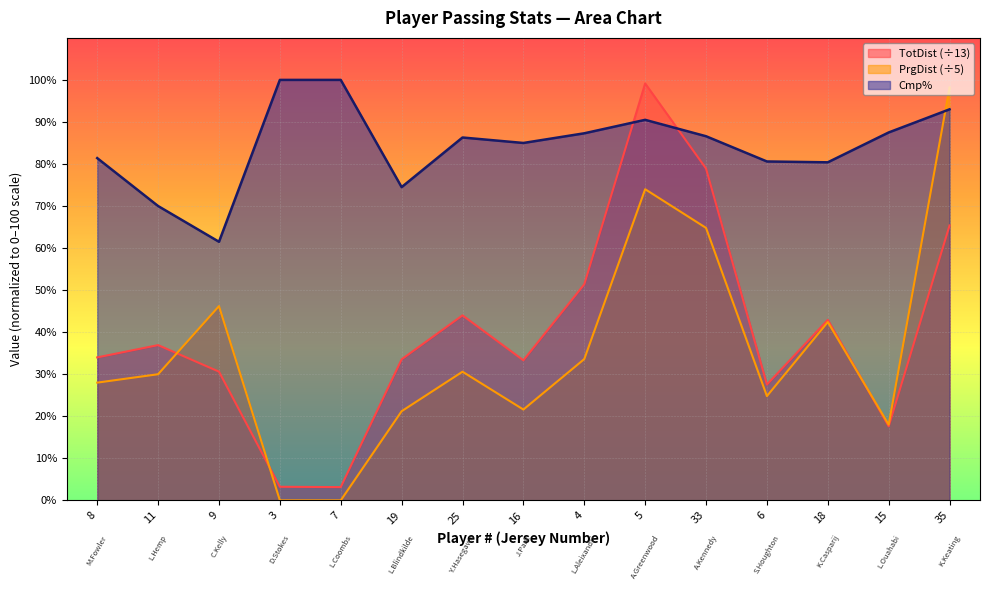

Reading left to right, transcribe all the data shown in this chart.

TotDist: 8=34.0	11=36.9	9=30.6	3=3.2	7=3.2	19=33.5	25=44.0	16=33.3	4=51.4	5=99.2	33=78.9	6=27.5	18=42.9	15=17.6	35=65.4
PrgDist: 8=28.0	11=30.0	9=46.2	3=0.0	7=0.0	19=21.2	25=30.6	16=21.6	4=33.6	5=74.0	33=64.8	6=24.8	18=42.4	15=18.0	35=98.2
Cmp%: 8=81.4	11=70.0	9=61.5	3=100.0	7=100.0	19=74.5	25=86.3	16=85.0	4=87.3	5=90.5	33=86.6	6=80.6	18=80.4	15=87.5	35=93.0